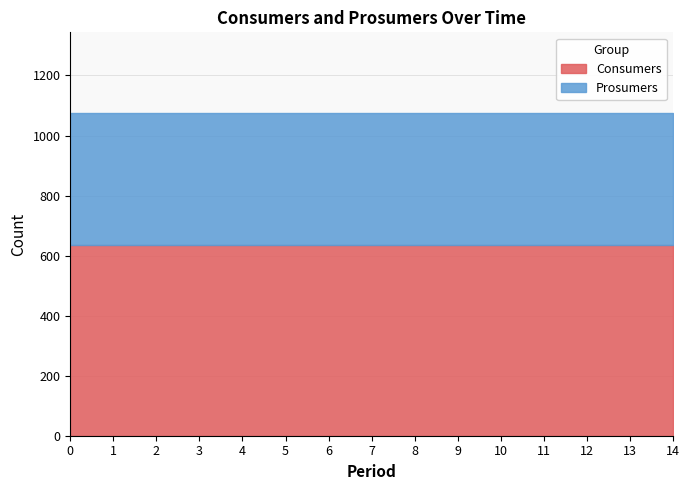

Rank the series at 1 from highest to lowest value.

Consumers, Prosumers